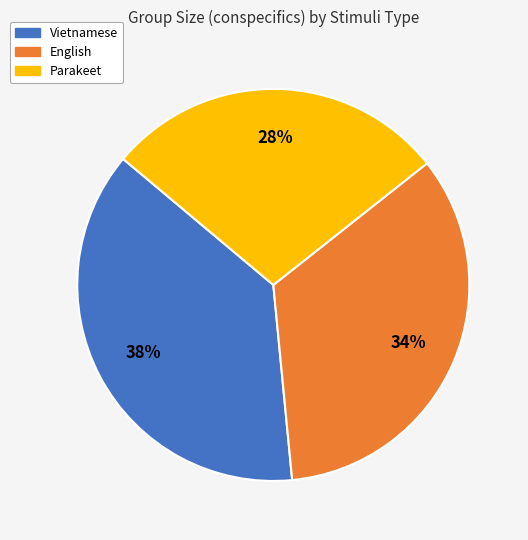

Between Parakeet and English, which is larger?

English